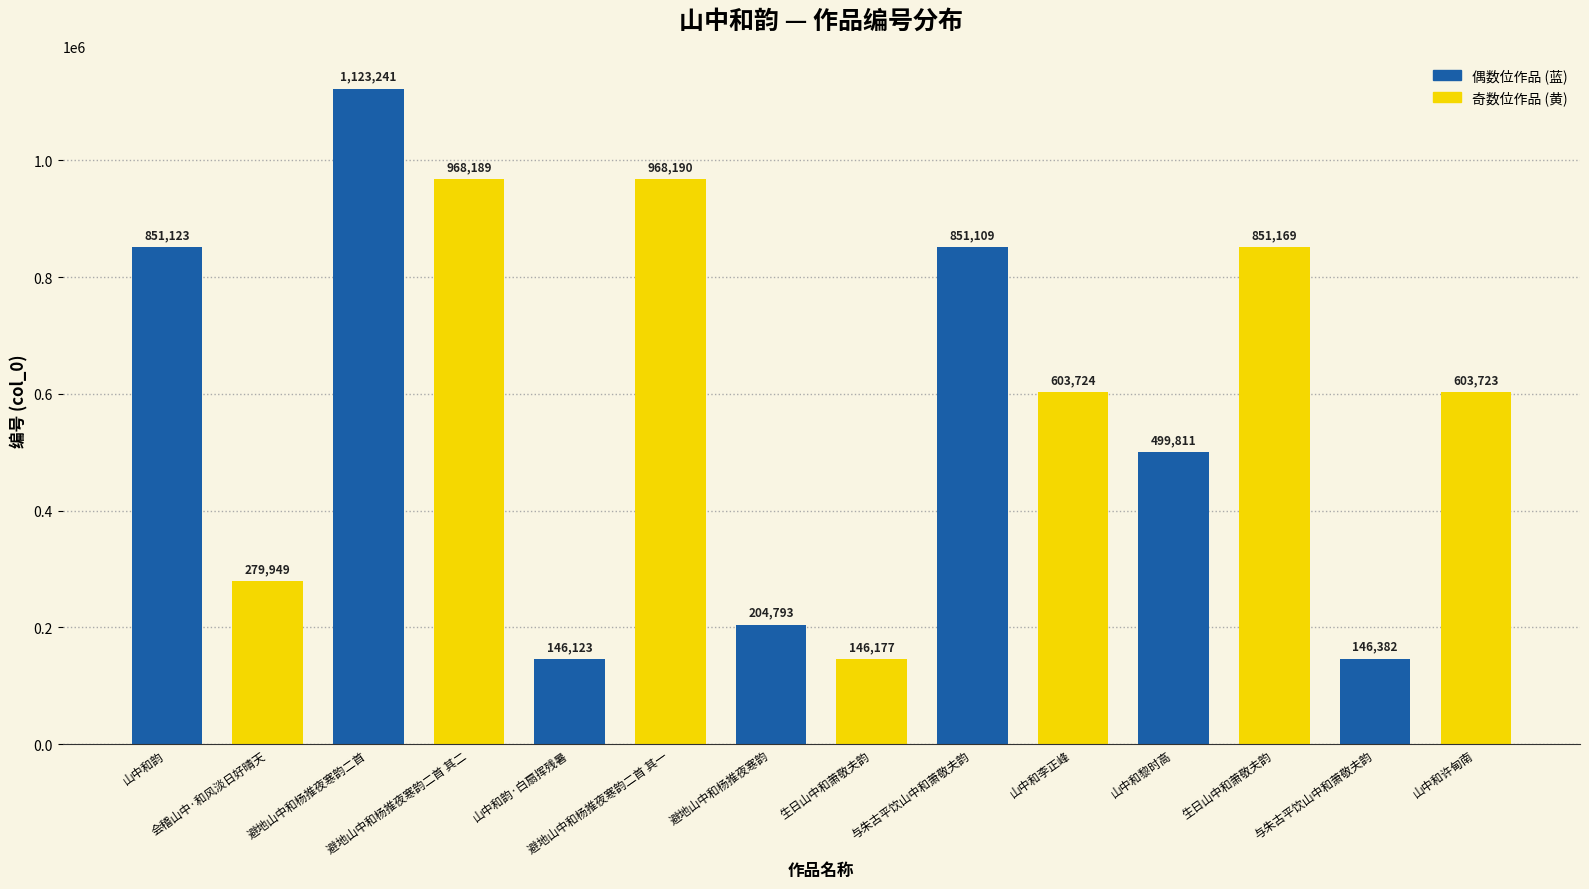

What is the label of the 8th bar from the left?

生日山中和萧敬夫韵